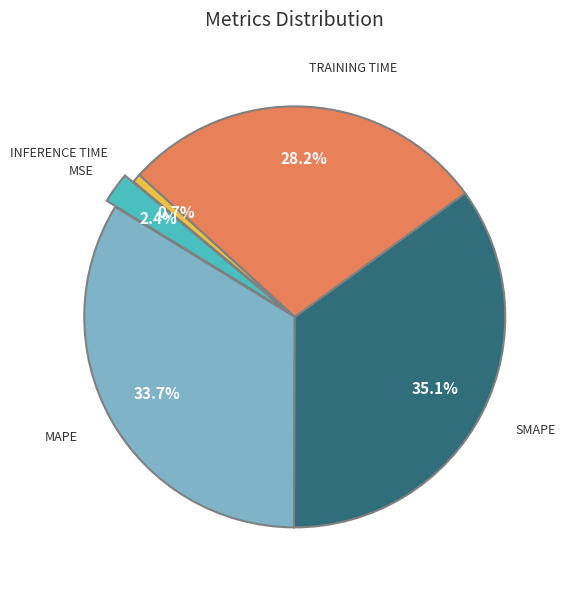

Does any single category account for the majority?

No